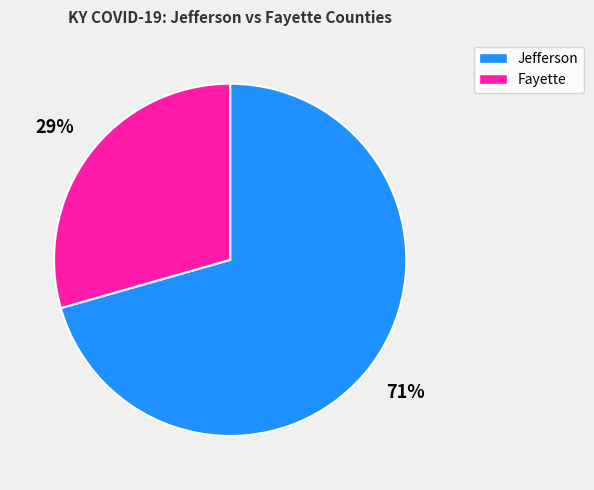

How many segments does this pie chart have?

2